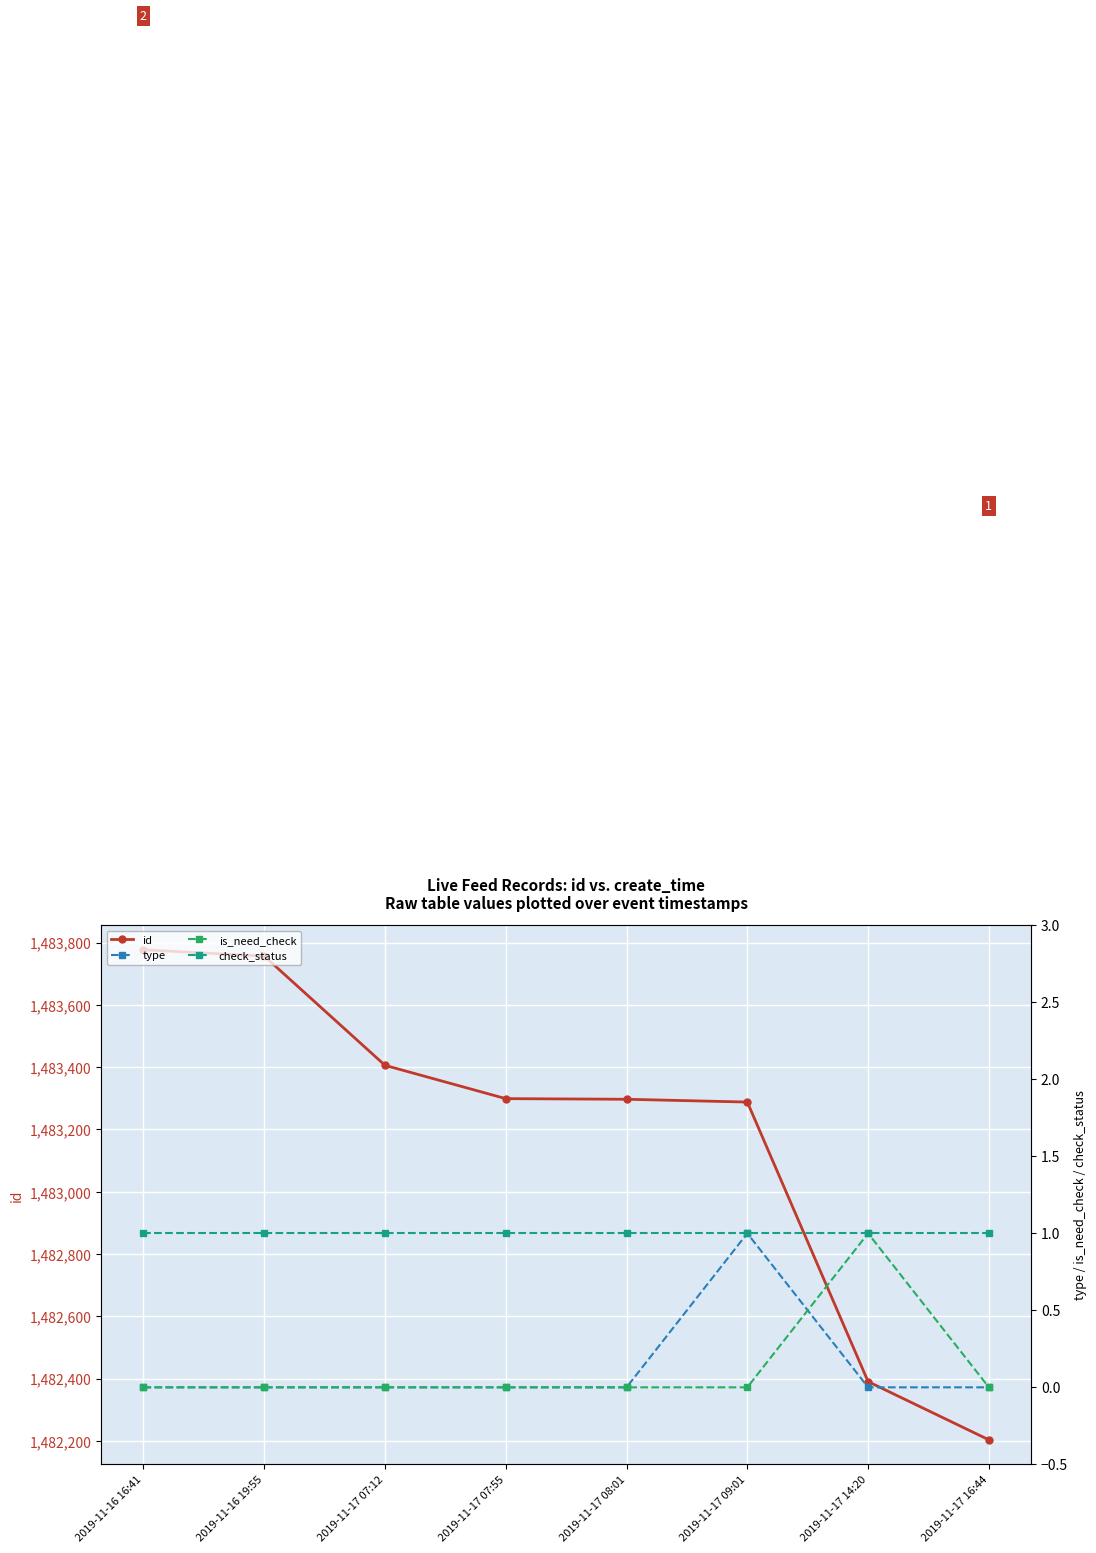

What is the difference between the highest and lowest values at 2019-11-17 08:01?

1483297